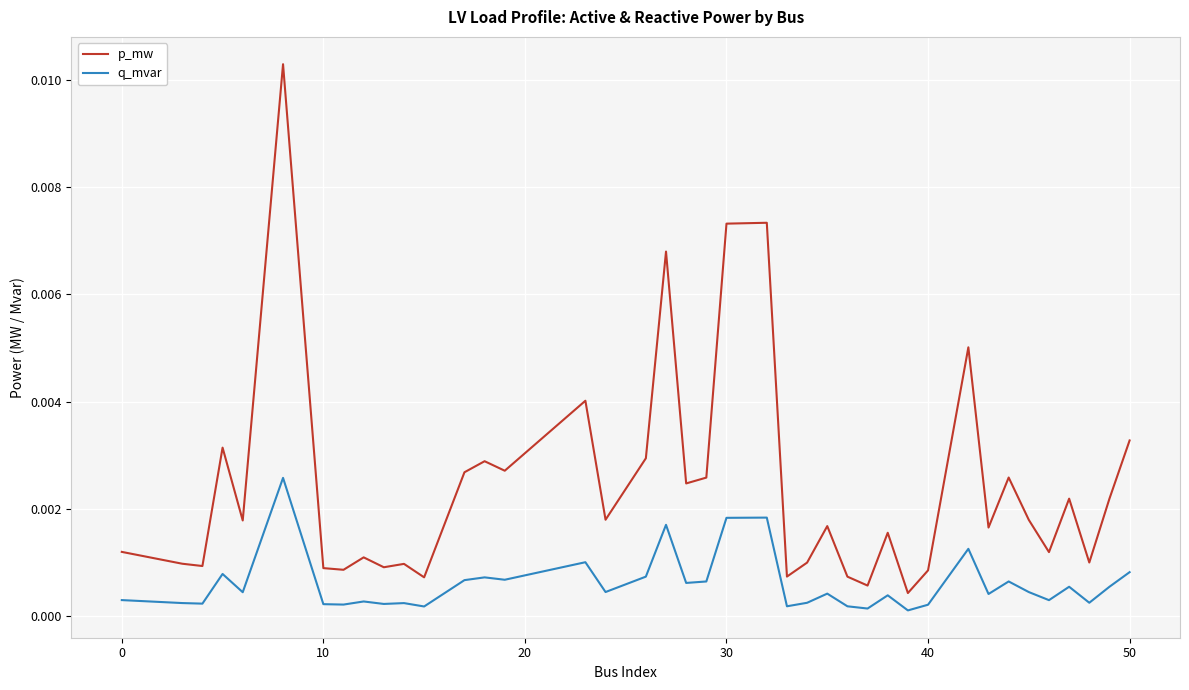

Rank the series by their average value, from highest to lowest.

p_mw, q_mvar